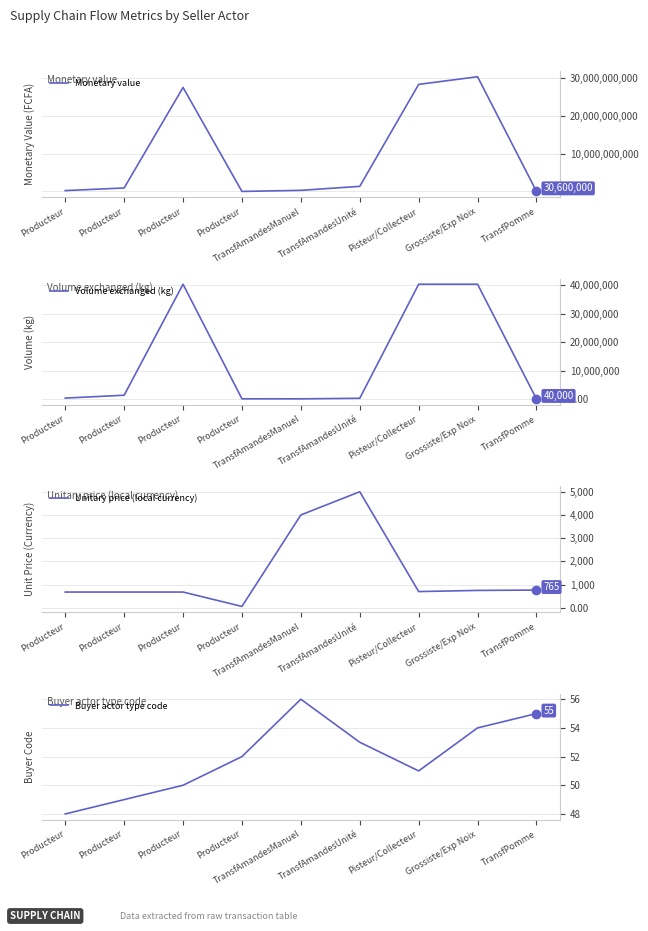

How many data points in Volume exchanged (kg) are above 336000?

4